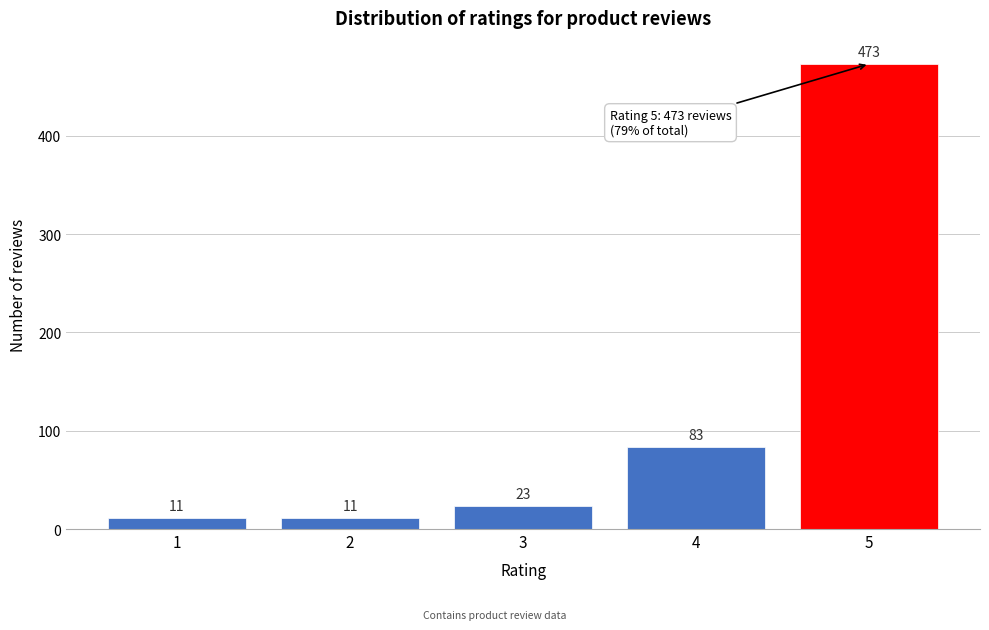

Reading left to right, transcribe all the data shown in this chart.

1=11	2=11	3=23	4=83	5=473